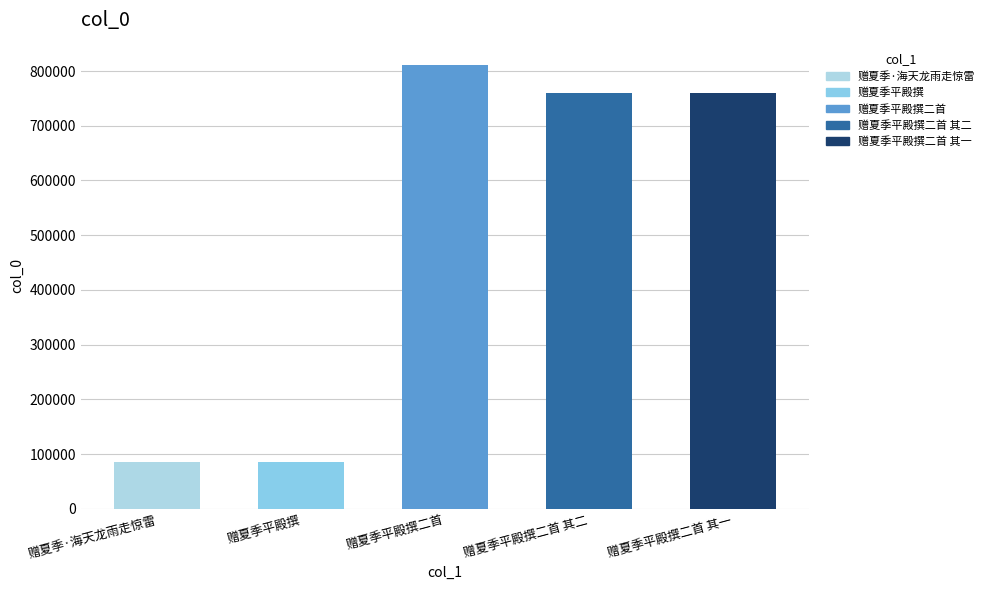

What is the greatest value displayed?

811214